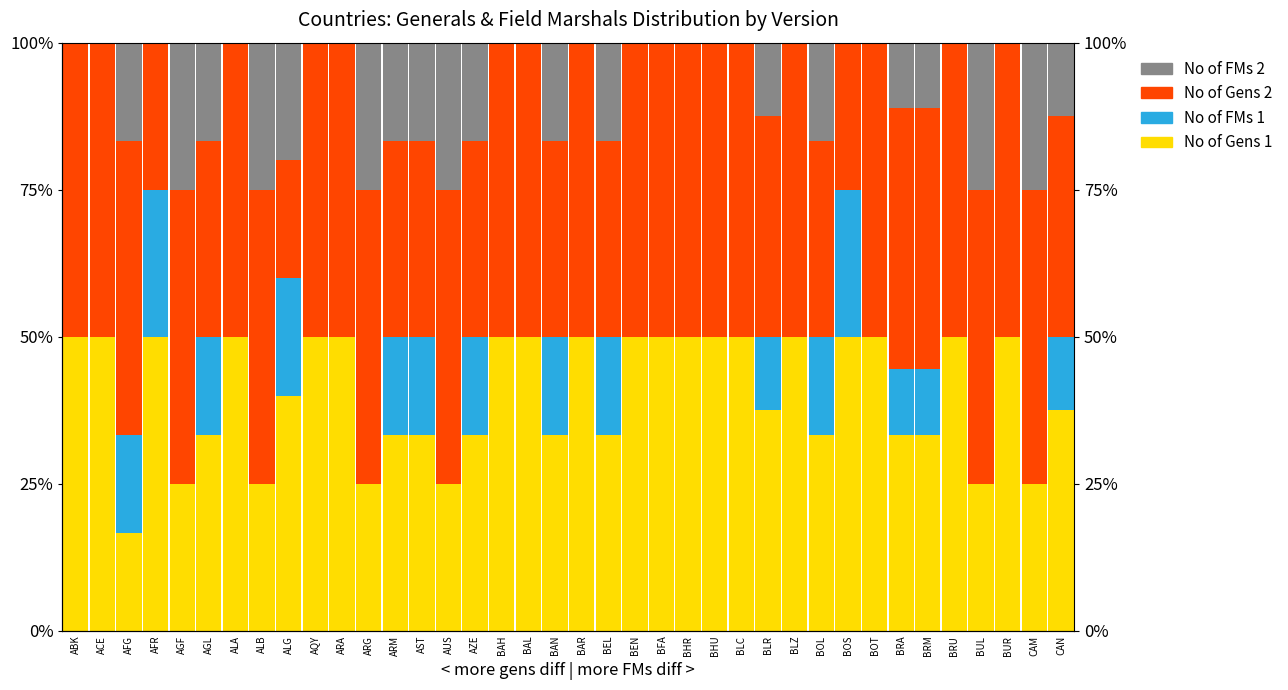

Which category has the lowest value in the No of FMs 1 series?

ABK